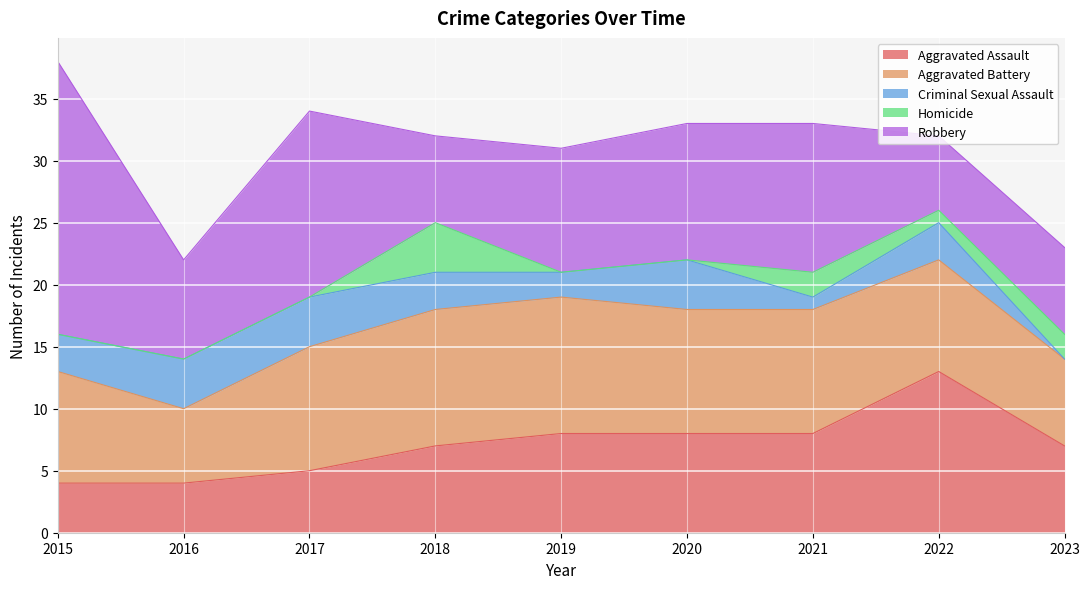

At which label does Homicide reach its minimum?

2015